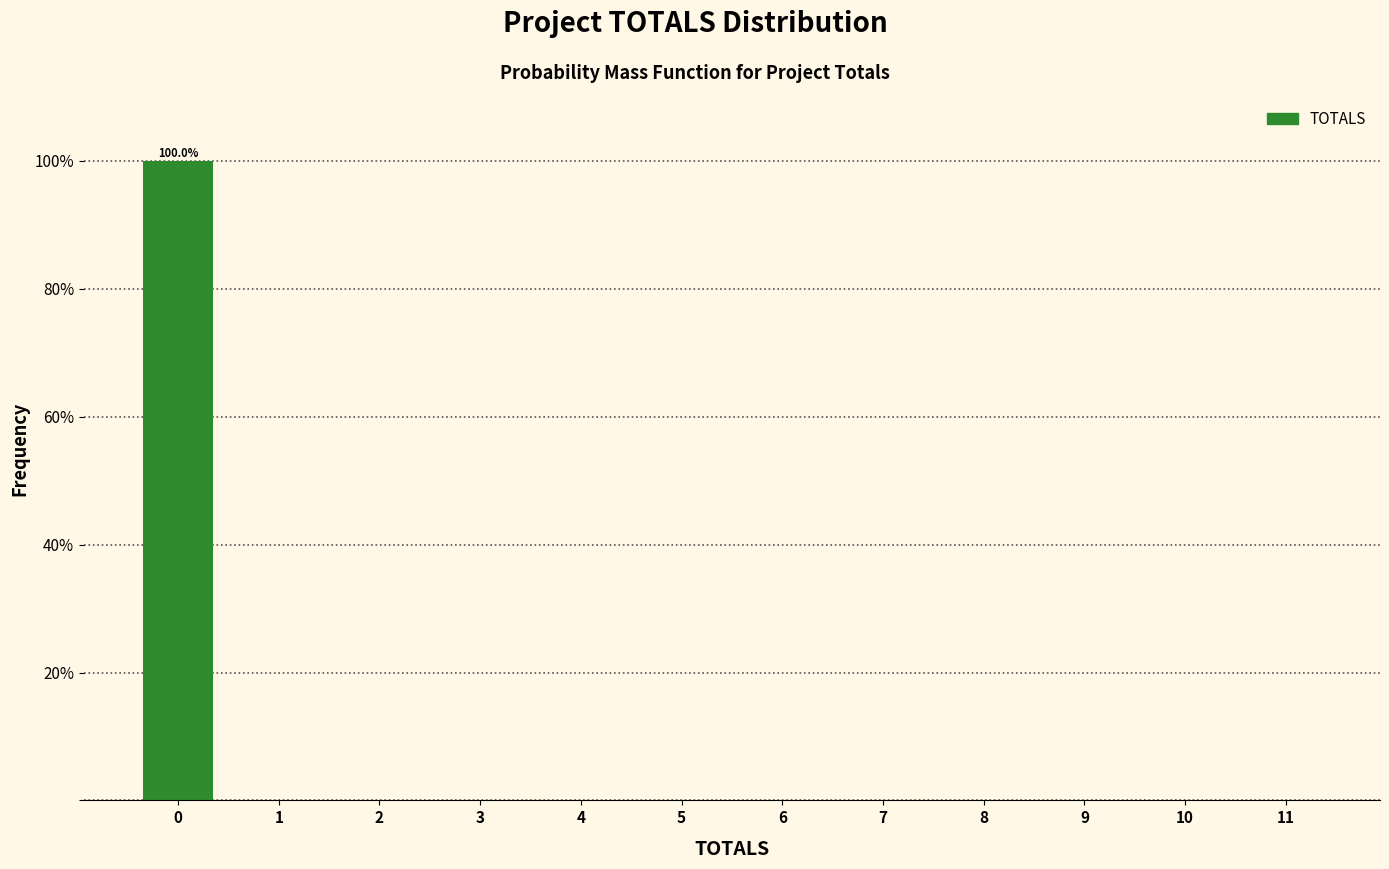

Reading right to left, what are all the values shown in this chart?

11=0	10=0	9=0	8=0	7=0	6=0	5=0	4=0	3=0	2=0	1=0	0=100